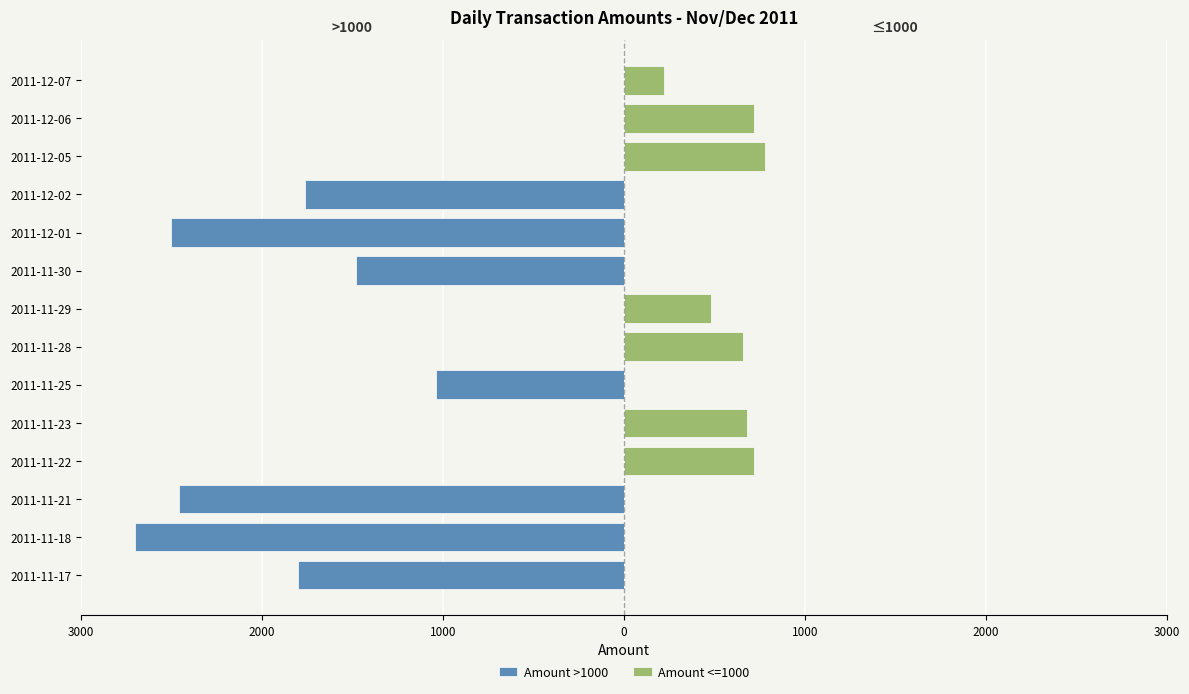

How many data points in Amount <=1000 are above 220?

6